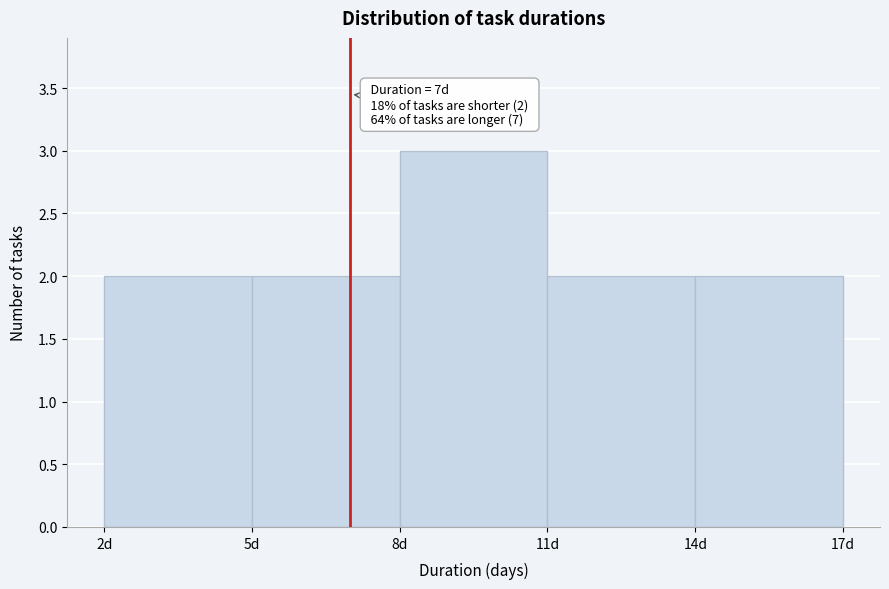

Over which range of the x-axis is the bar tallest?

8 to 11